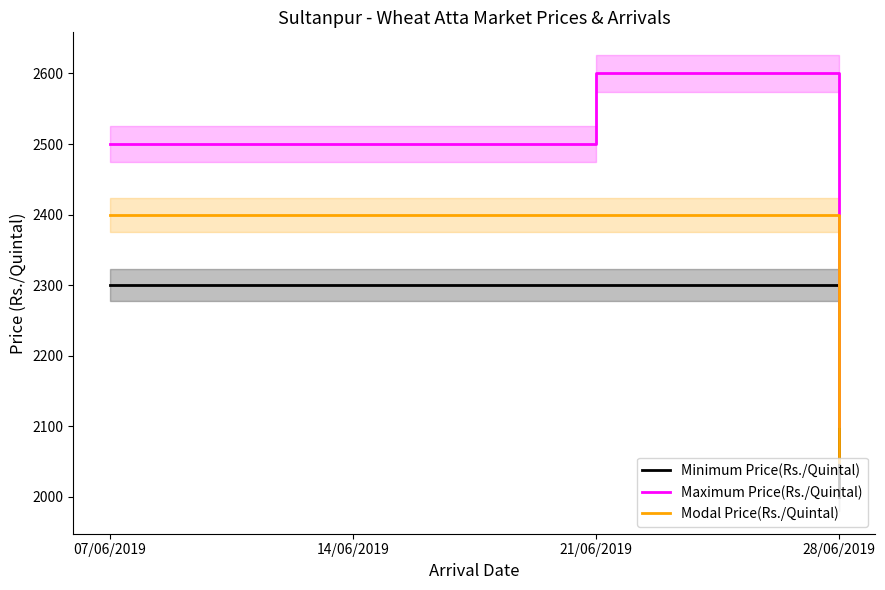

Reading left to right, what are all the values shown in this chart?

Minimum Price(Rs./Quintal): 07/06/2019=2300	14/06/2019=2300	21/06/2019=2300	28/06/2019=2000
Maximum Price(Rs./Quintal): 07/06/2019=2500	14/06/2019=2500	21/06/2019=2600	28/06/2019=2100
Modal Price(Rs./Quintal): 07/06/2019=2400	14/06/2019=2400	21/06/2019=2400	28/06/2019=2050